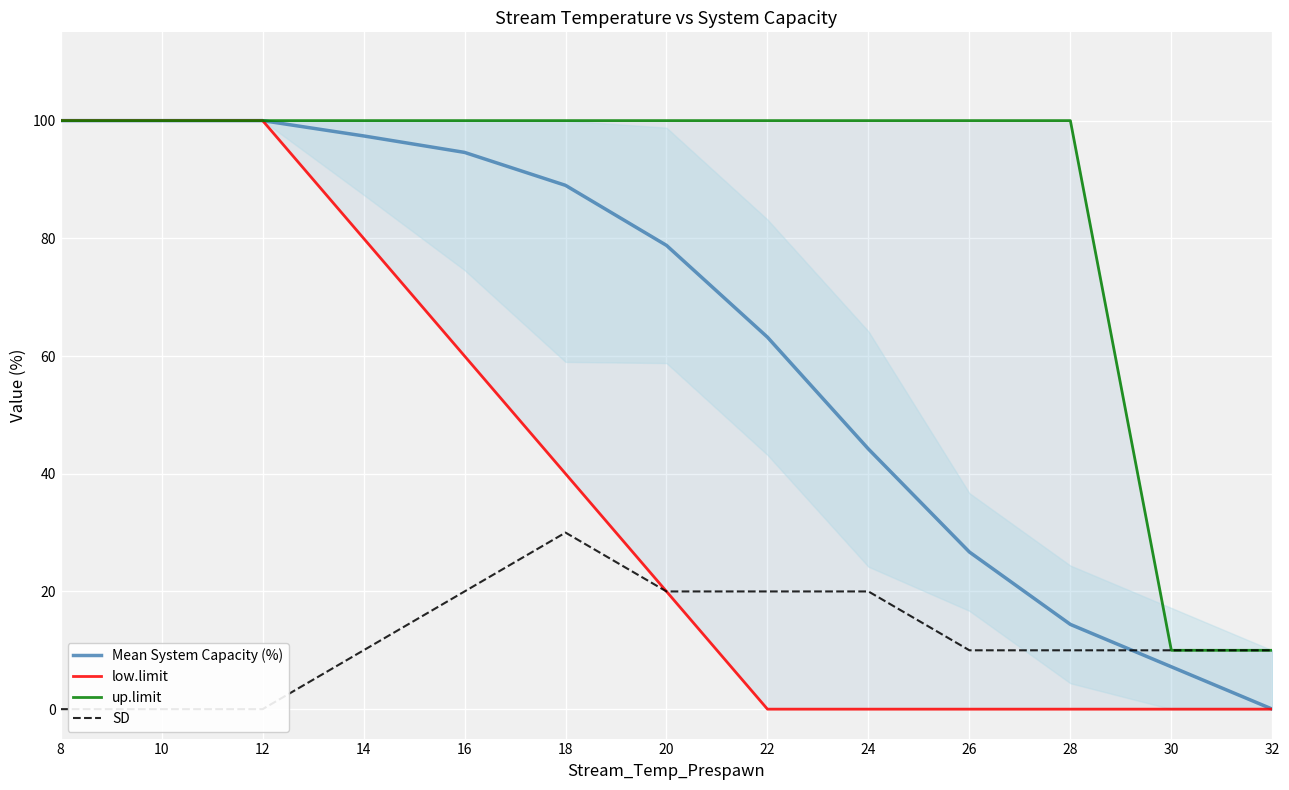

What is the sum of all SD values?

160.0